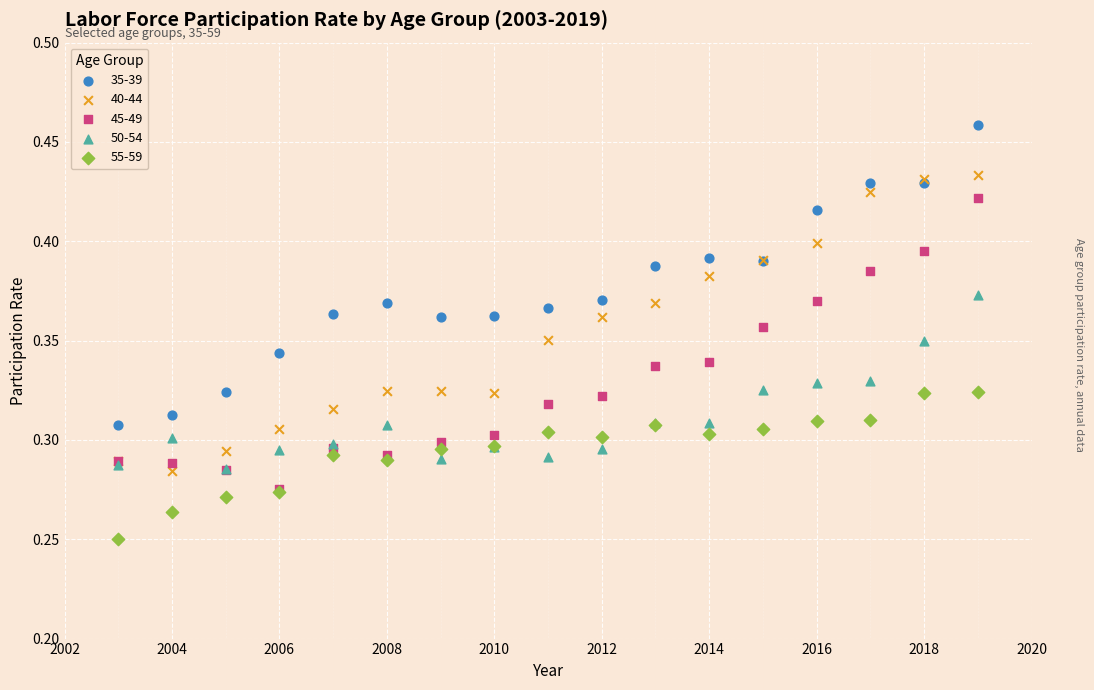

Which series reaches the minimum Y coordinate?

55-59